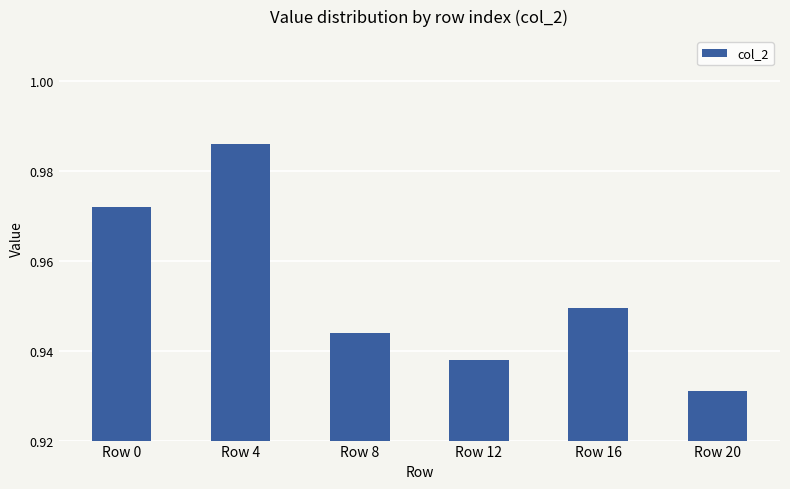

Which category has the highest value across all series?

Row 4